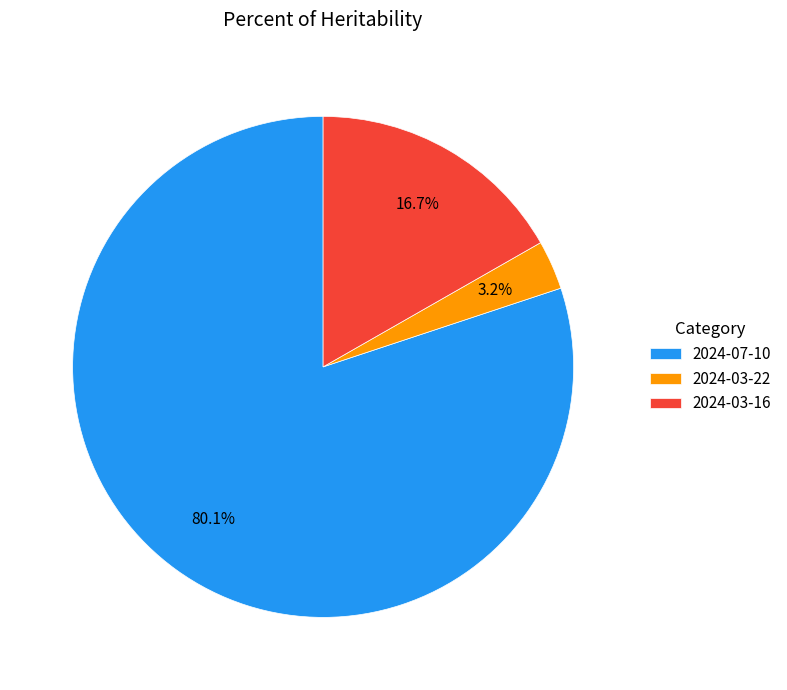

What is the total percentage of 2024-03-22 and 2024-03-16?

19.9%